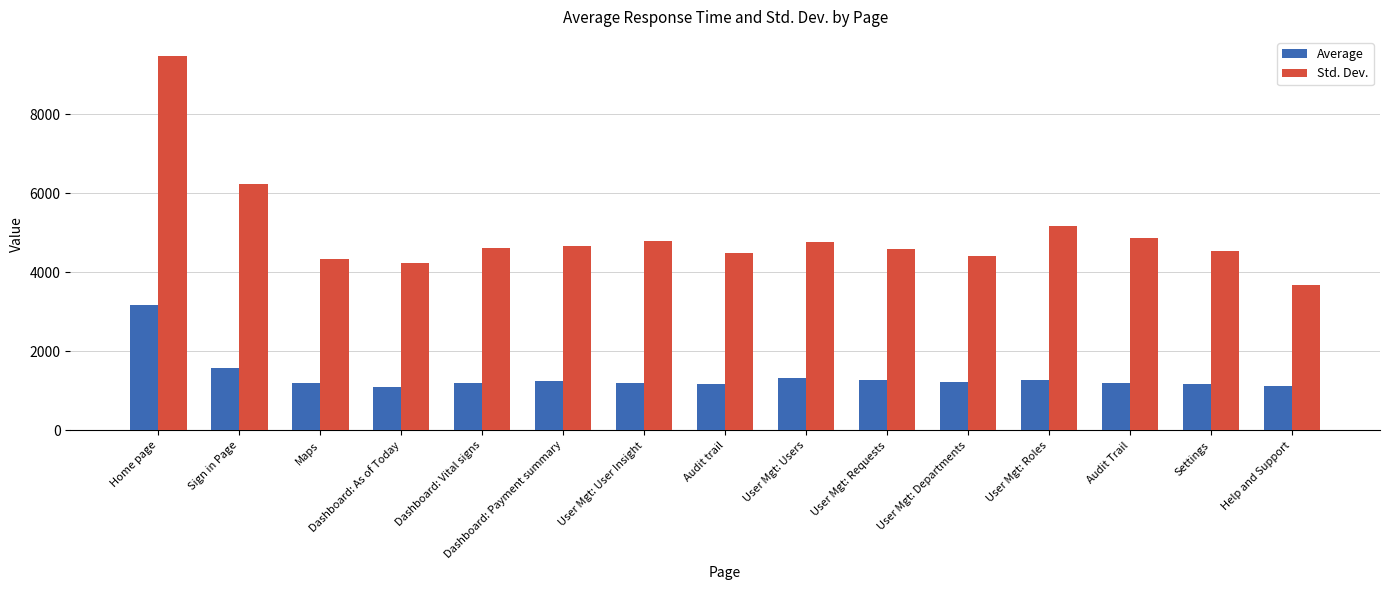

Which series has the largest range (max minus min)?

Std. Dev.